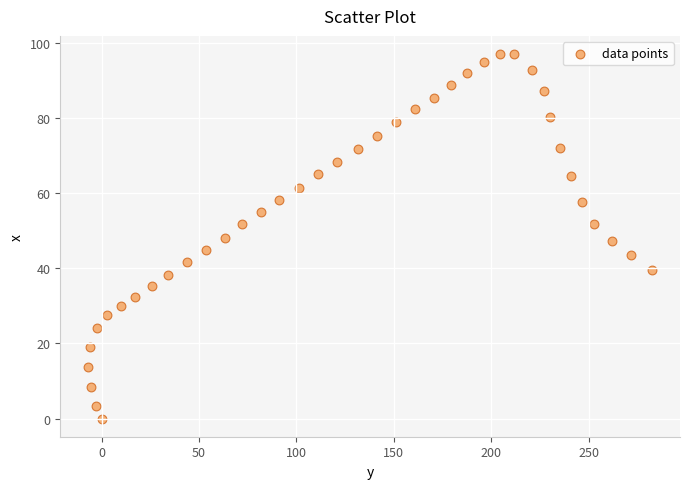

What is the range of Y values (max minus min)?

97.1